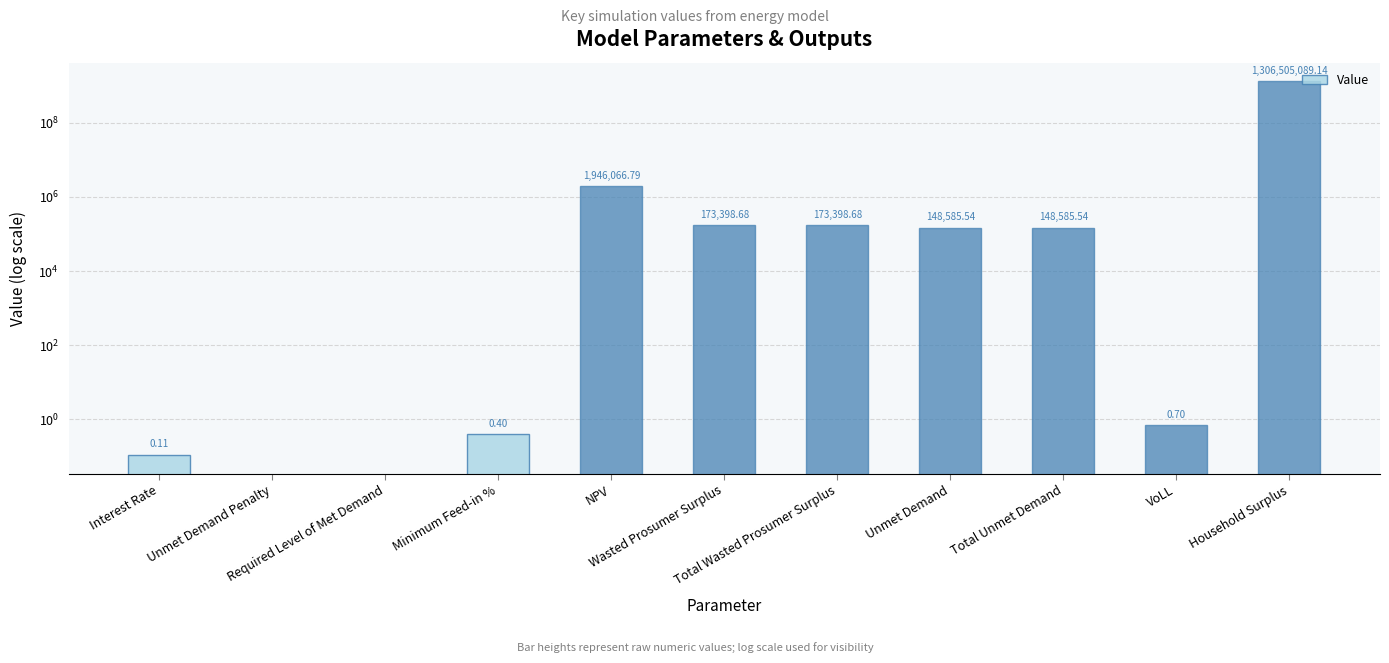

List the labels in order of value, largest first.

Household Surplus, NPV, Wasted Prosumer Surplus, Total Wasted Prosumer Surplus, Unmet Demand, Total Unmet Demand, VoLL, Minimum Feed-in %, Interest Rate, Unmet Demand Penalty, Required Level of Met Demand